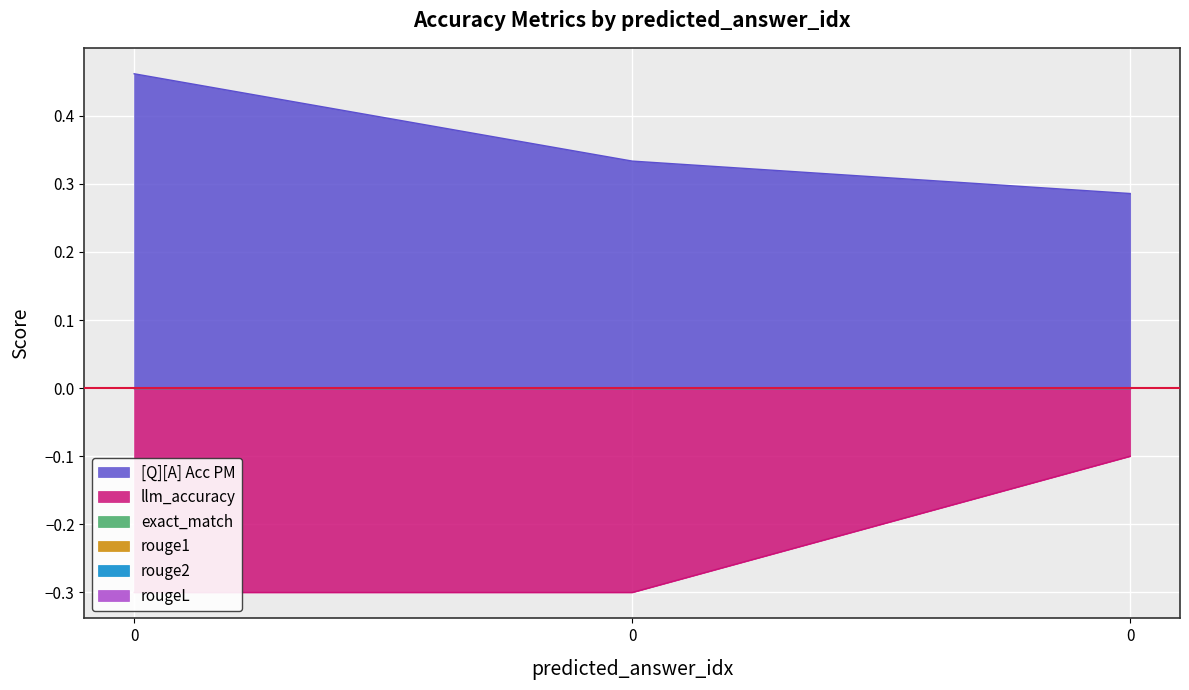

Between 0 and 0, which series saw the biggest shift?

llm_accuracy